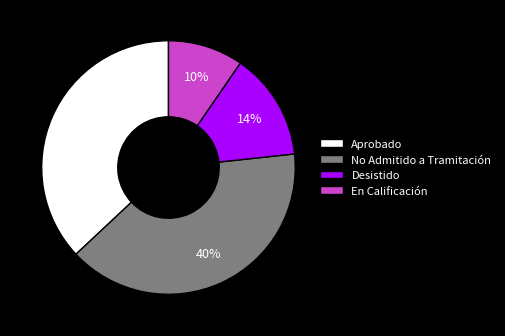

To the nearest percent, what portion does En Calificación represent?

10%